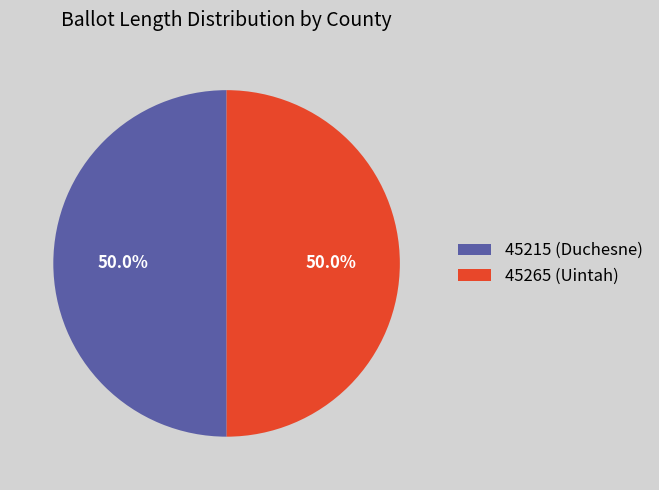

Approximately how many times larger is the value at 45265 (Uintah) compared to 45215 (Duchesne)?

1.0